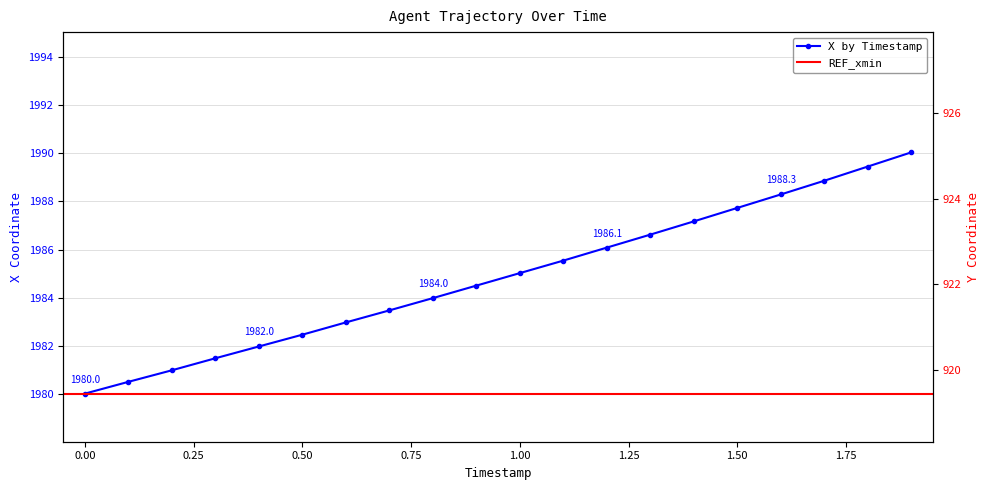

True or false: X has a value of 537.1 at 0.4.

False